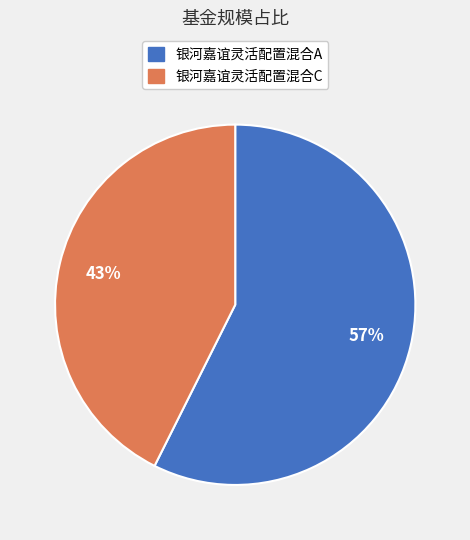

How many slices are in this pie chart?

2